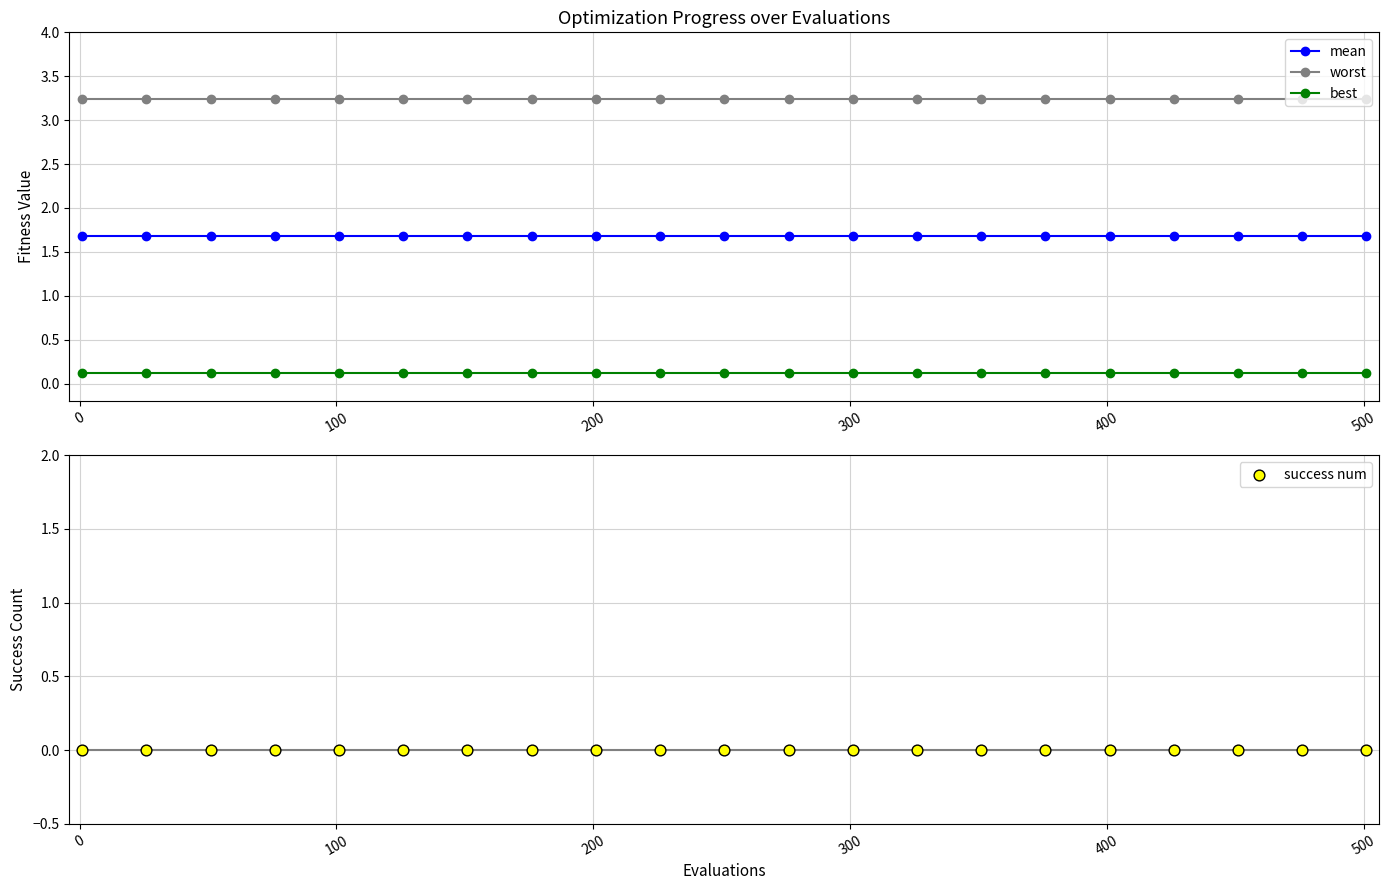

Which series has the widest spread of Y values?

mean